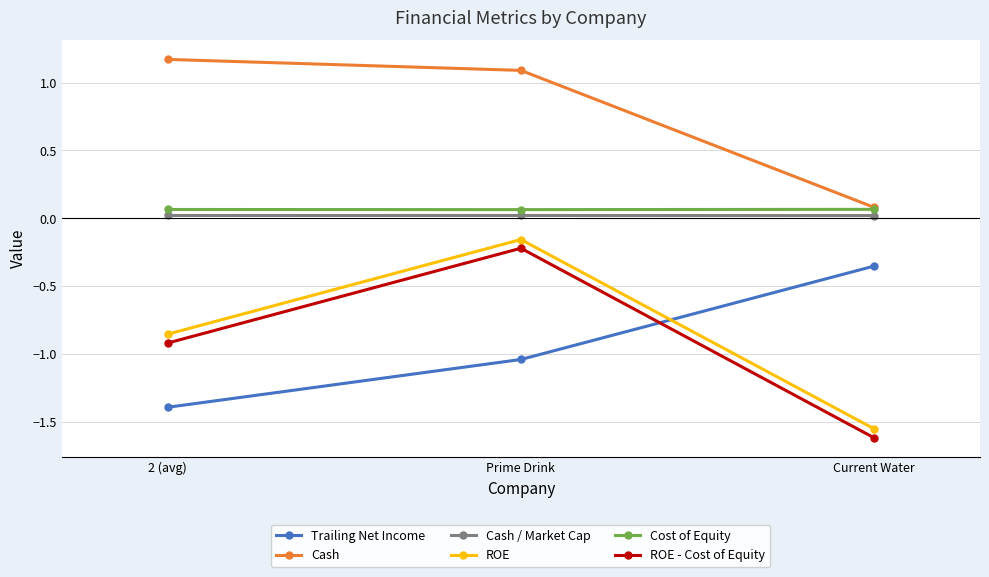

What is the spread (max minus min) of values at Prime Drink?

2.1